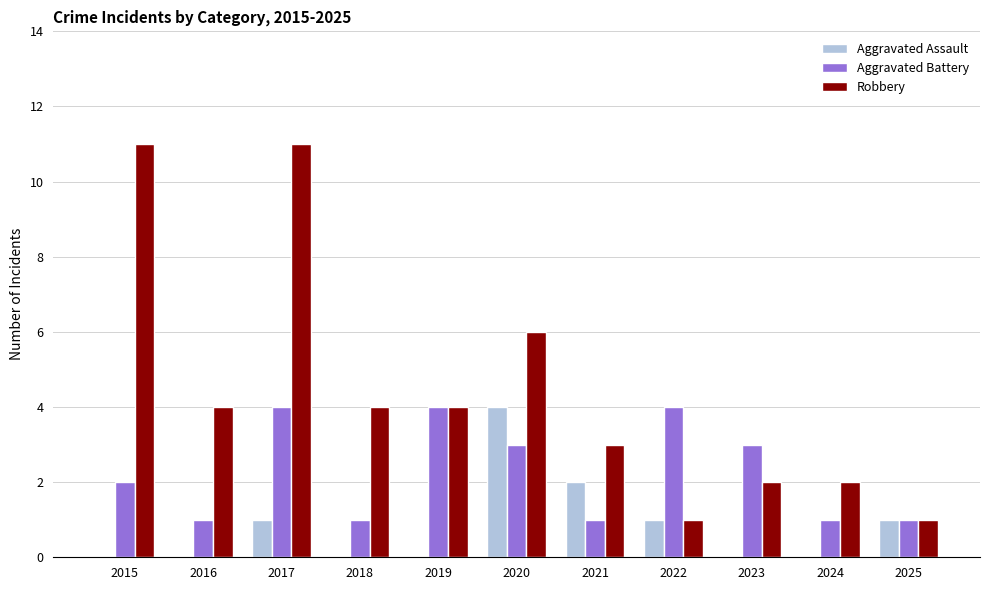

True or false: Robbery has a value of 2 at 2018.

False